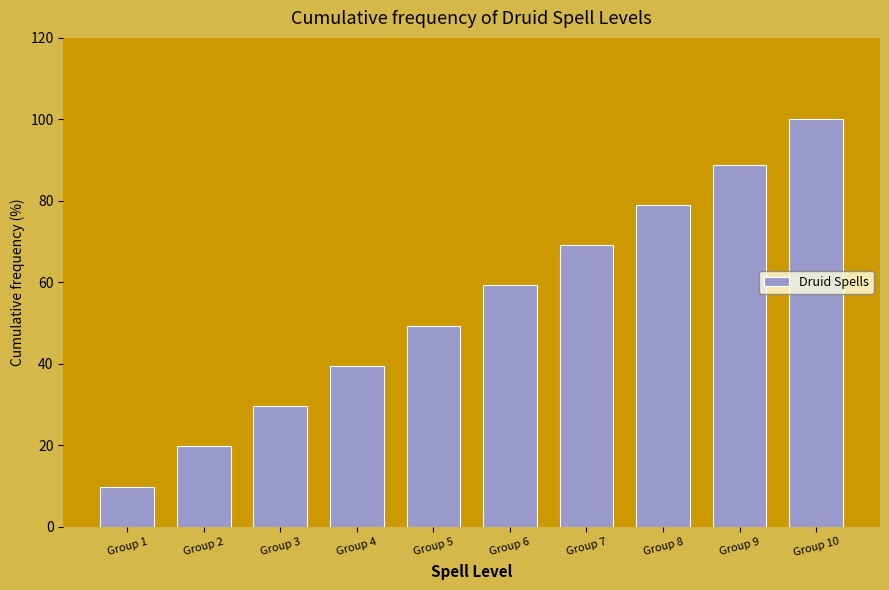

Reading left to right, transcribe all the data shown in this chart.

9.9	19.8	29.6	39.5	49.4	59.3	69.1	79.0	88.9	100.0